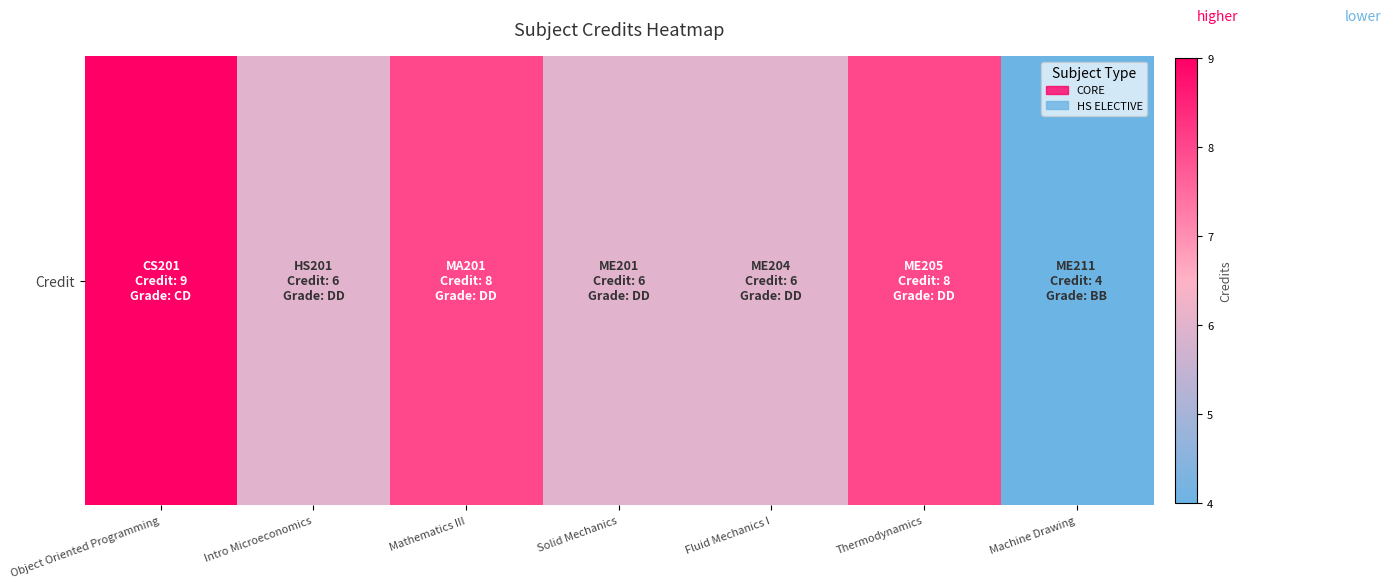

At which label does the data first exceed 6?

Object Oriented Programming